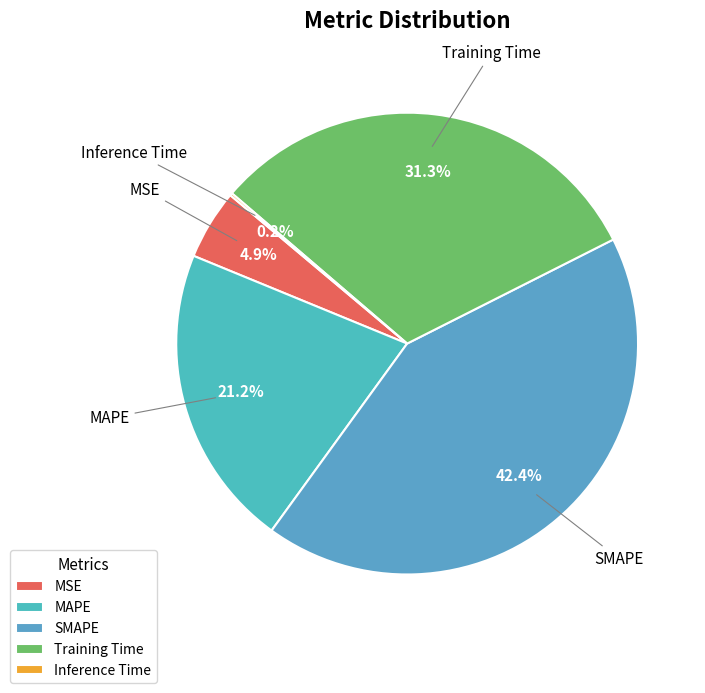

Which has a higher value, MAPE or Training Time?

Training Time